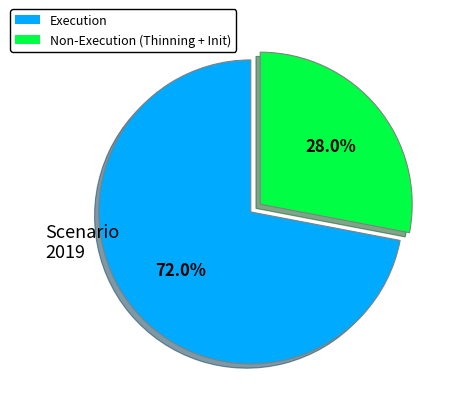

Is there a majority slice in this chart?

Yes